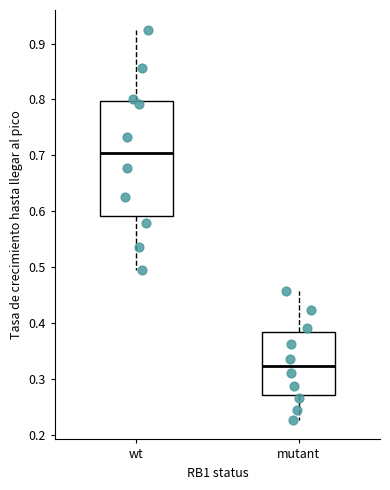

Where does the upper whisker of the box for mutant end on the y-axis? The values are not printed on the chart, so give them approximately, as read against the axis.

0.46